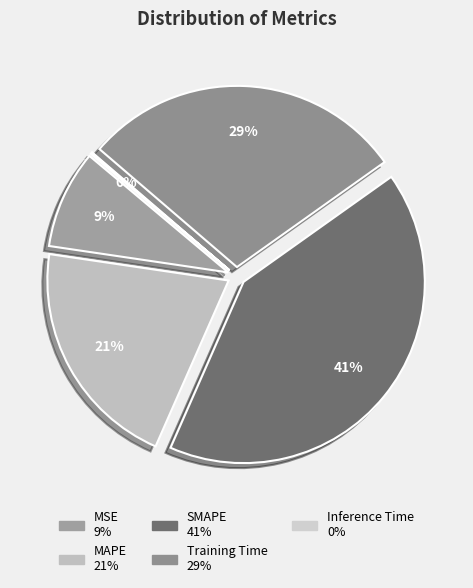

To the nearest percent, what is the combined percentage of MSE and MAPE?

30%